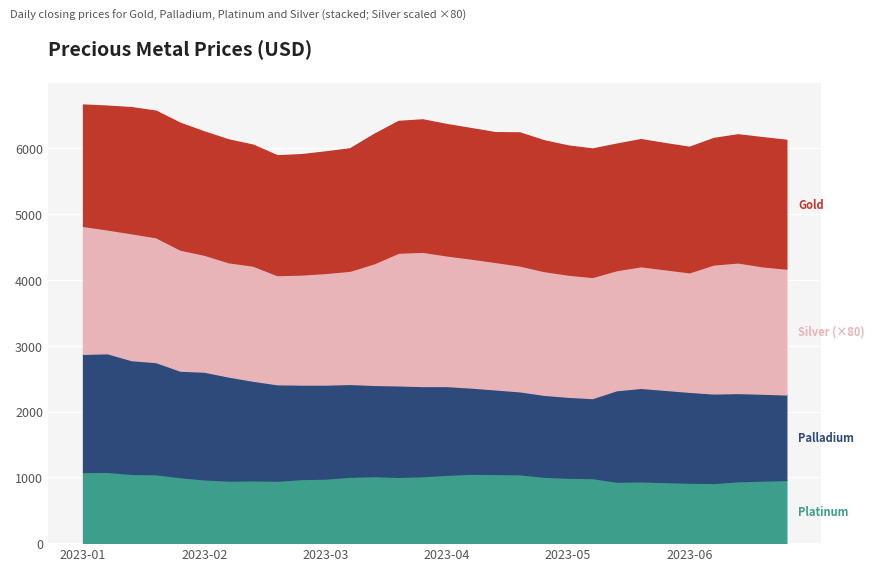

What is the total value across all series at 2023-04?

6366.0